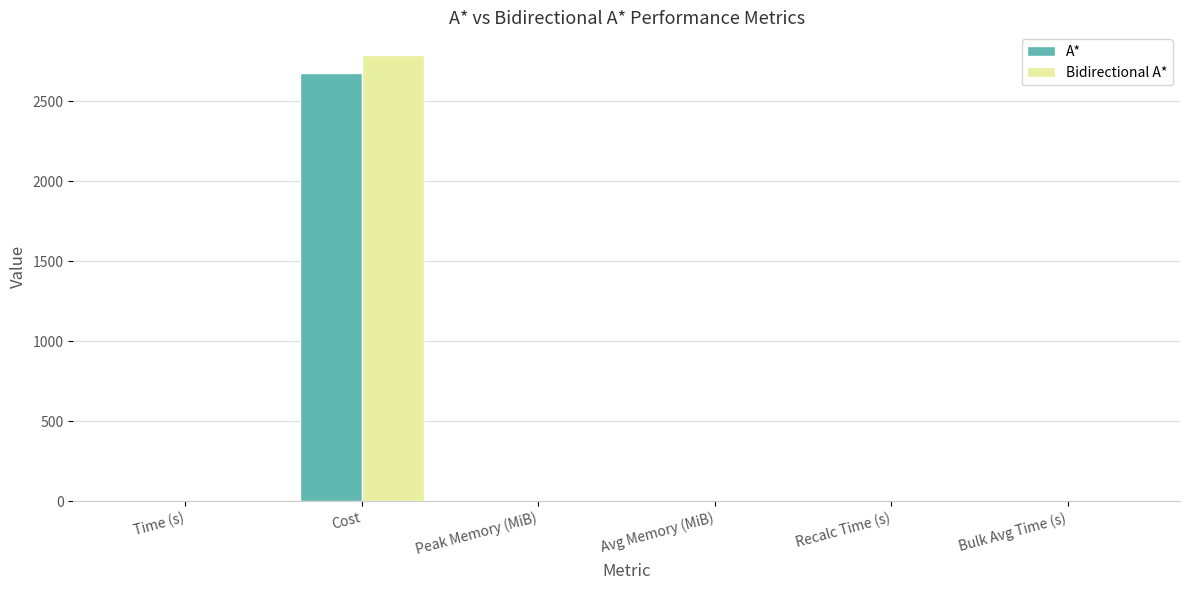

True or false: A* has a value of 2677.5 at Cost.

True